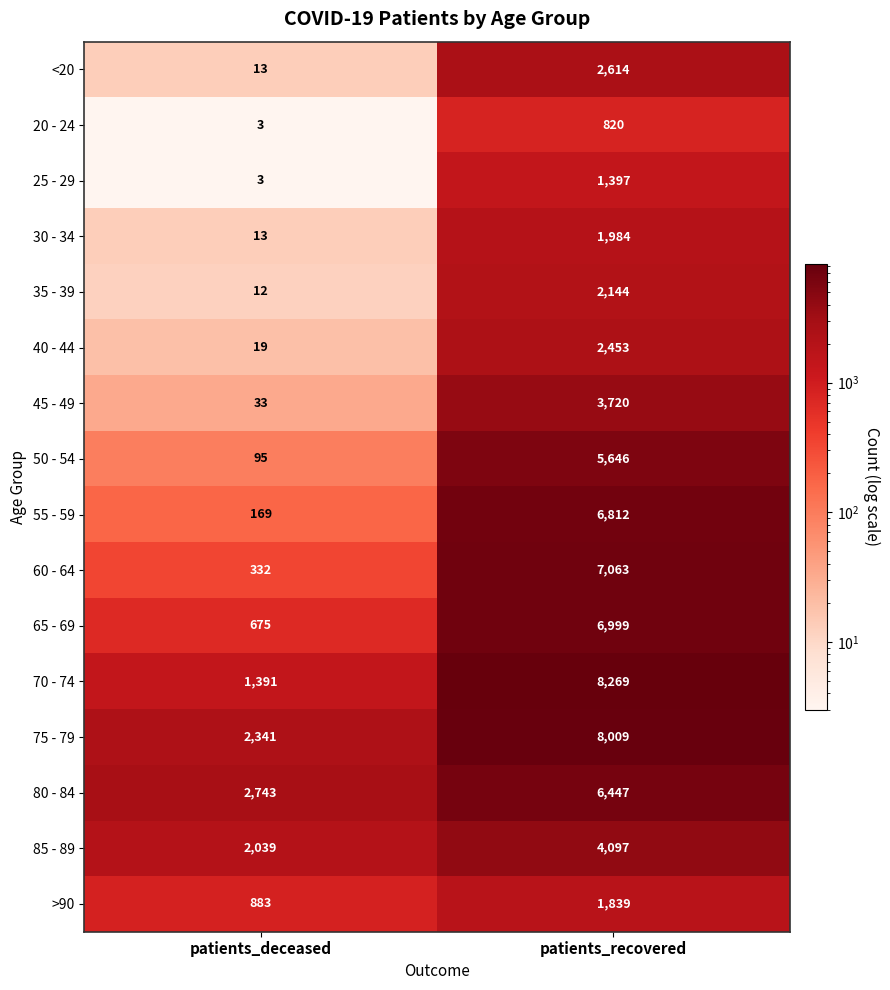

Which series changed the most between patients_deceased and patients_recovered?

70 - 74